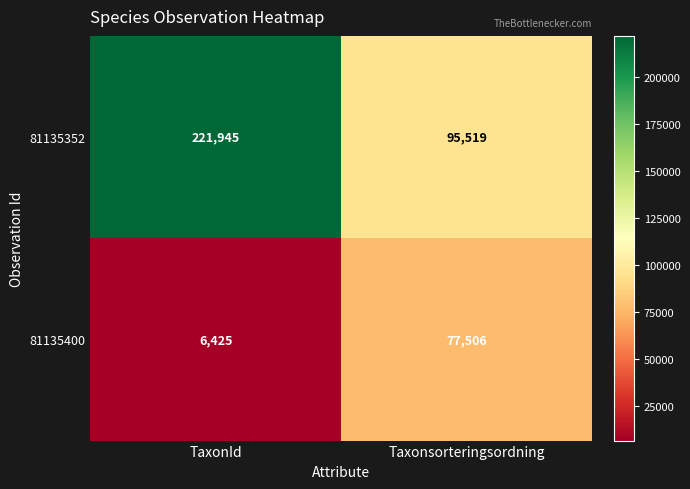

How many data points does each series have?

2